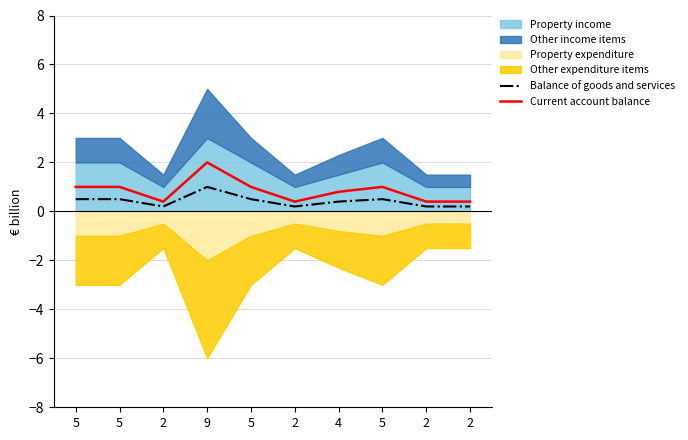

What is the value of the Balance of goods and services point at the 4th from the left?

1.0